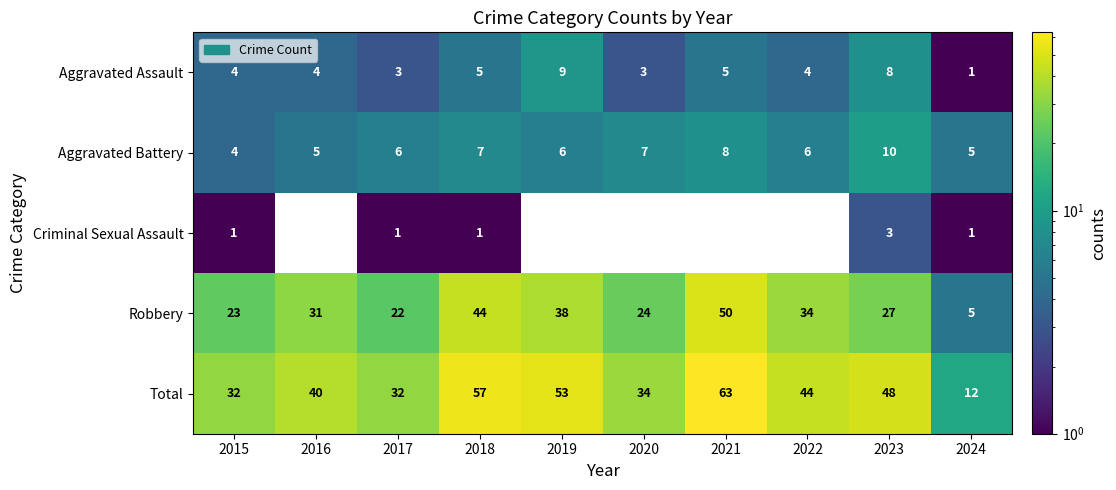

What is the sum of all Aggravated Assault values?

46